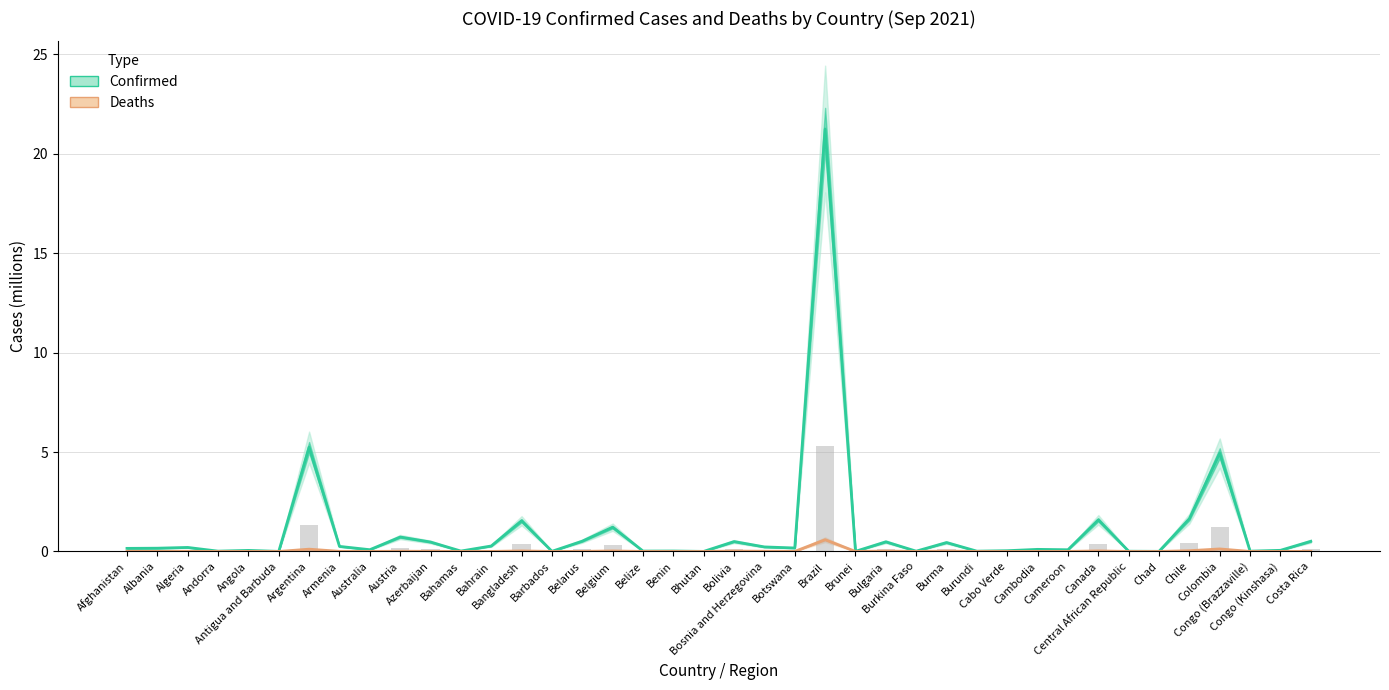

What is the difference between the maximum and minimum values in the Deaths series?

0.6